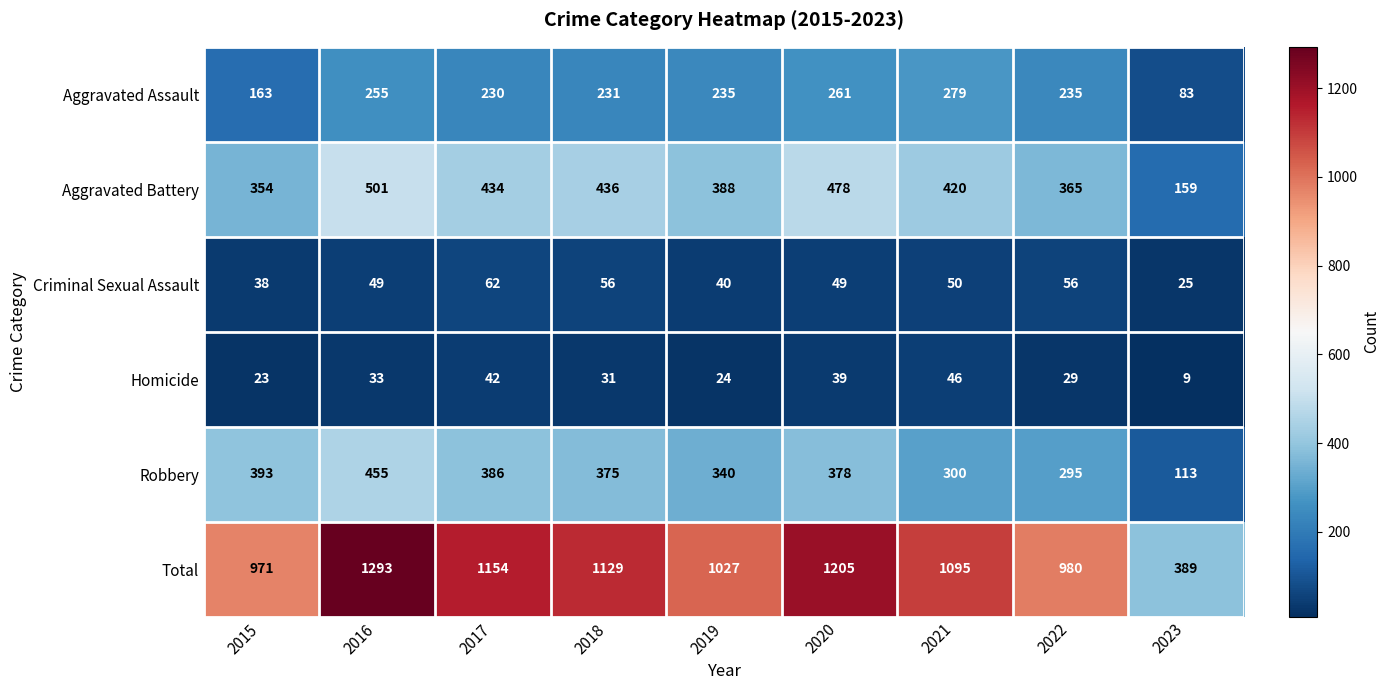

True or false: Robbery has a value of 300 at 2021.

True